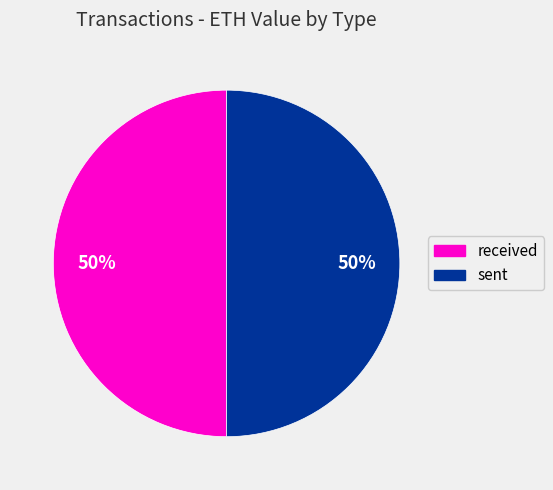

To the nearest percent, what percentage of the pie is received?

50%